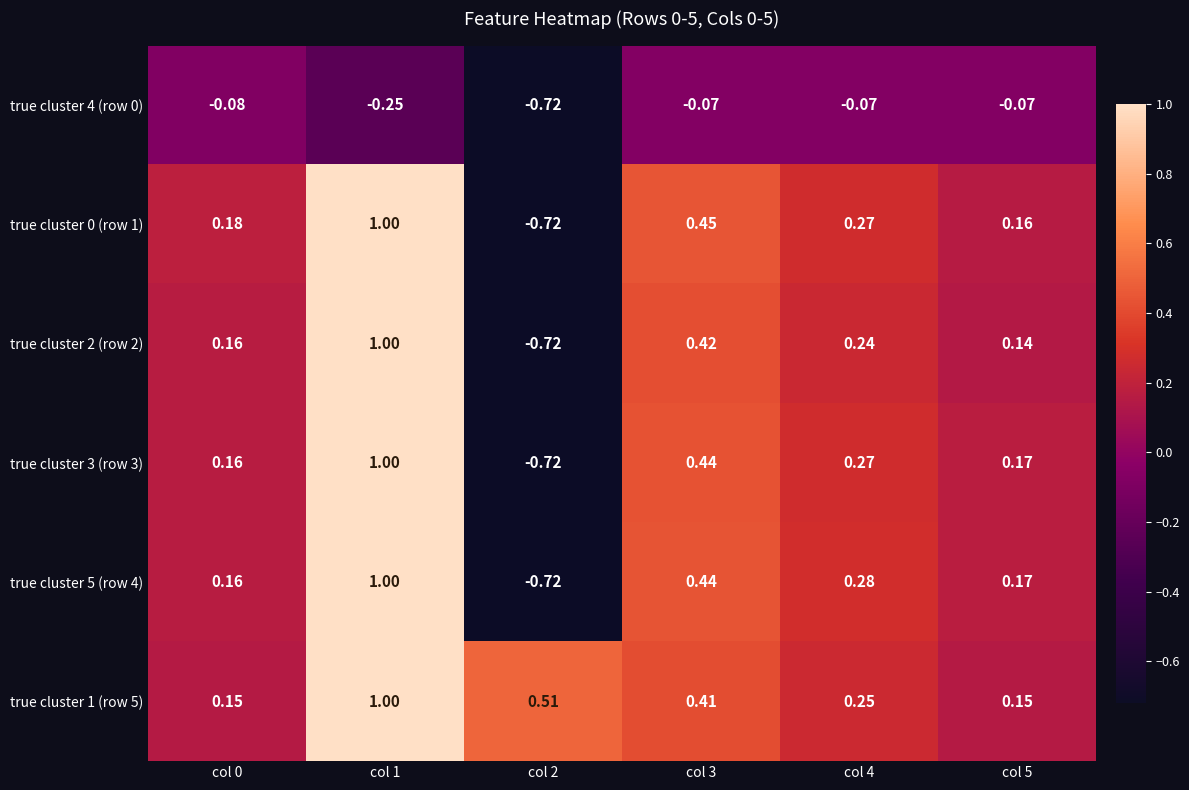

Is the value of true cluster 2 (row 2) at col 2 greater than the value of true cluster 1 (row 5) at col 1?

No